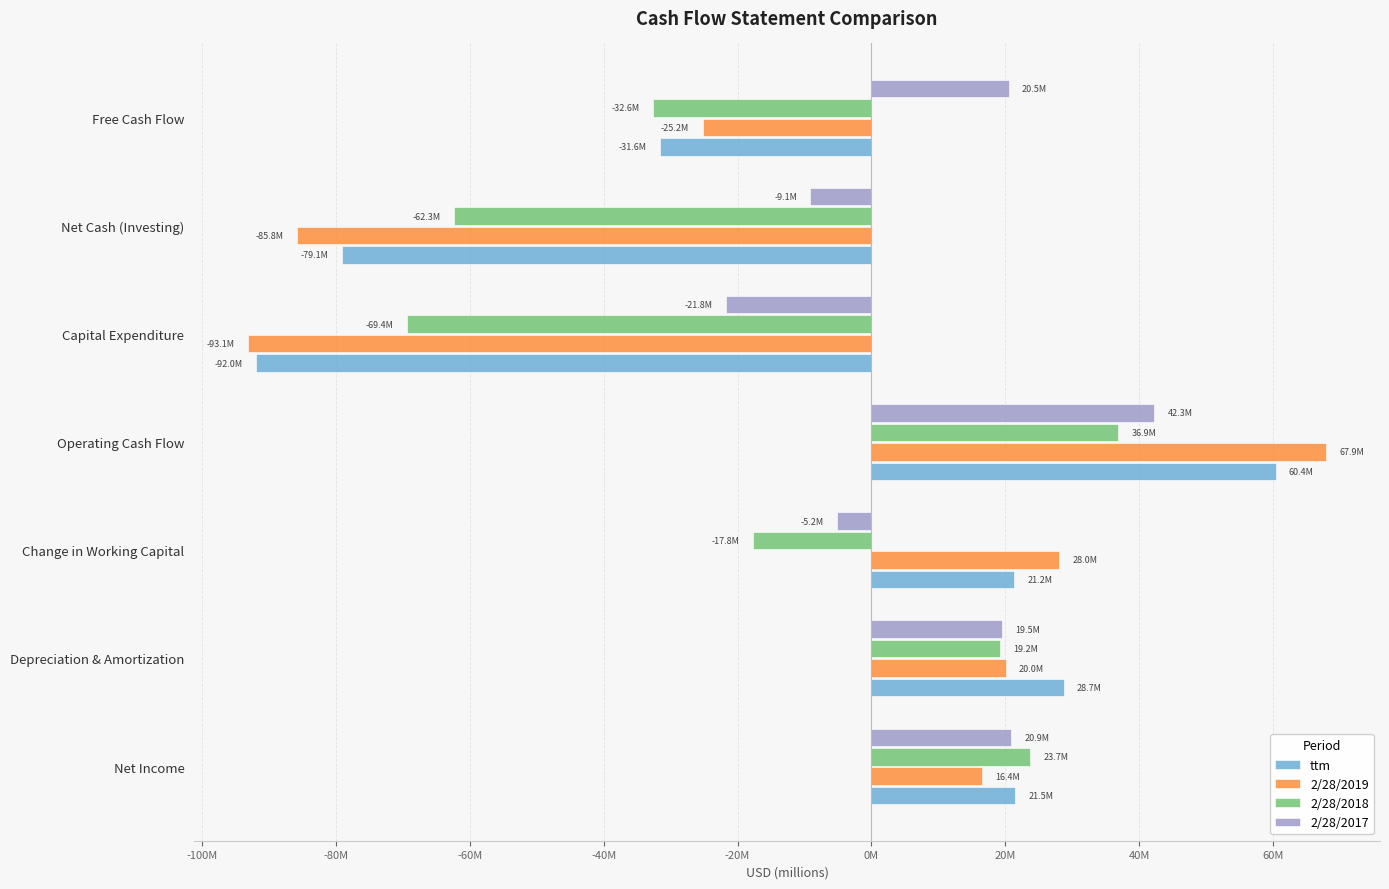

What are all the series names shown in the legend?

ttm, 2/28/2019, 2/28/2018, 2/28/2017